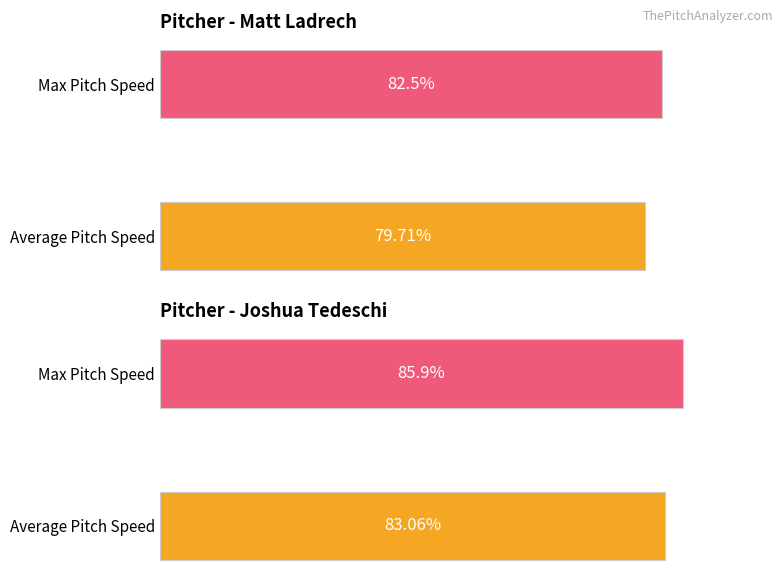

Which series has the widest spread of values?

Avg Pitch Speed